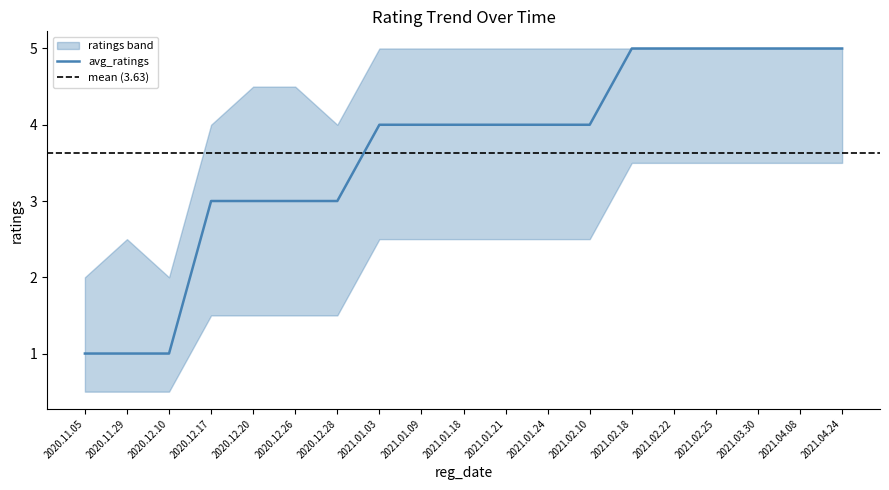

Is it true that lower_bound equals 1.5 at 2020.12.28?

True